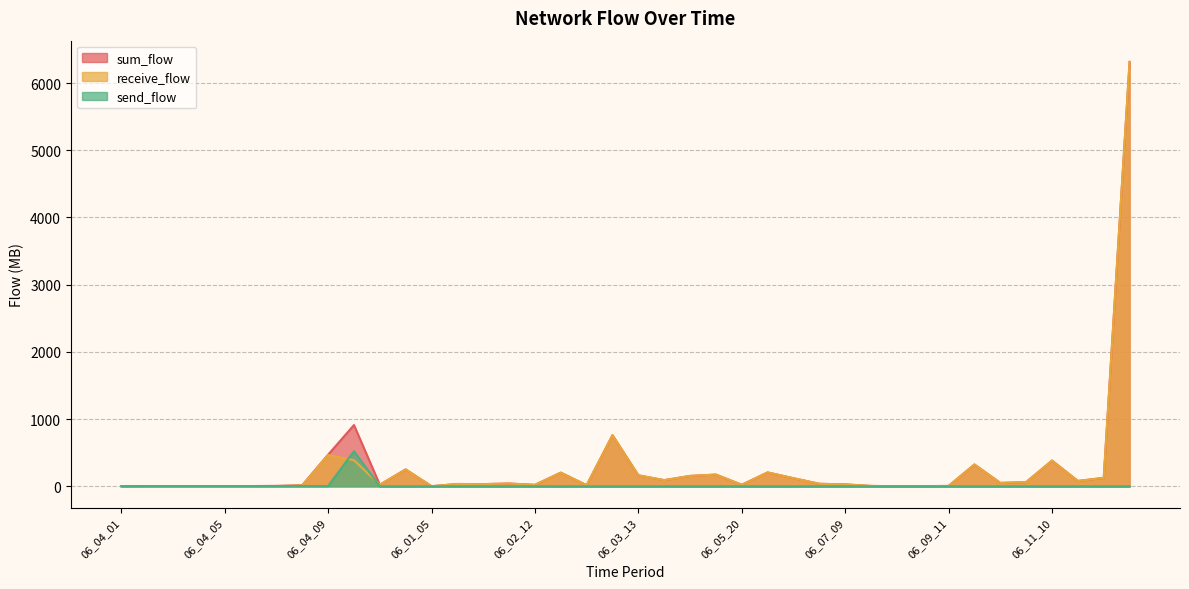

Does the chart have visible grid lines?

Yes